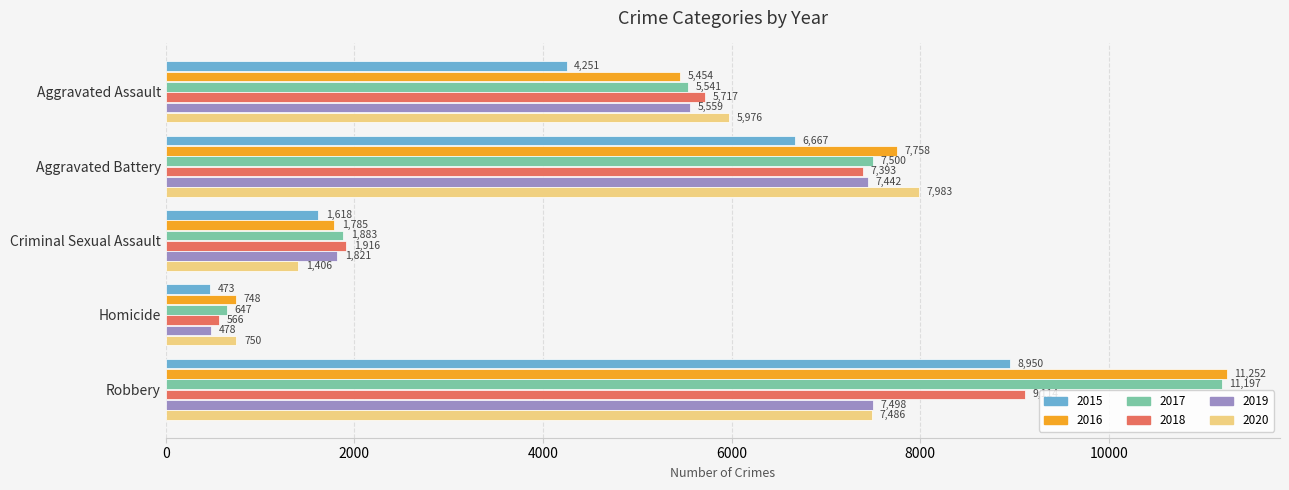

What is the difference between the second highest and minimum values in the 2017 series?

6853